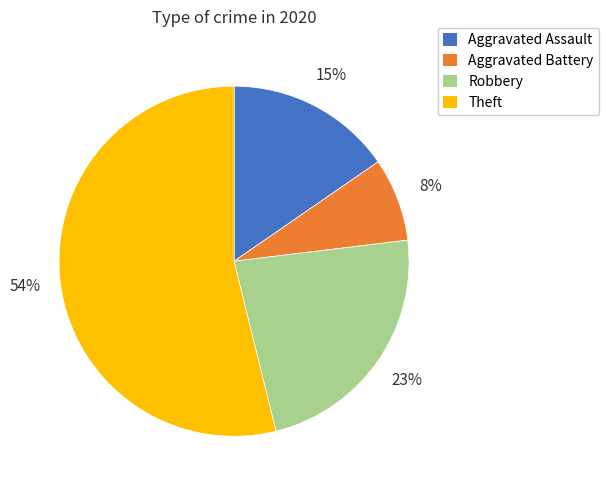

Combined, do Robbery and Aggravated Battery account for over 50%?

No